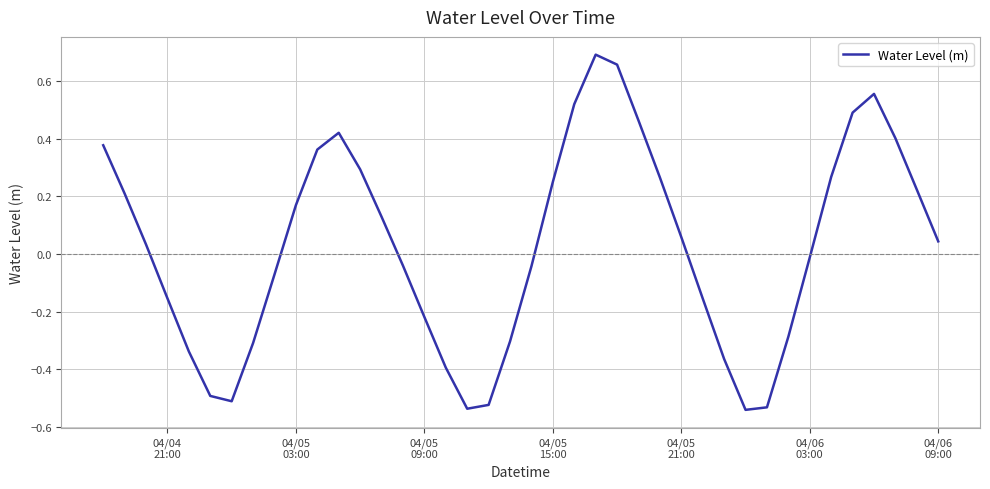

What is the difference between the maximum and minimum values?

1.2